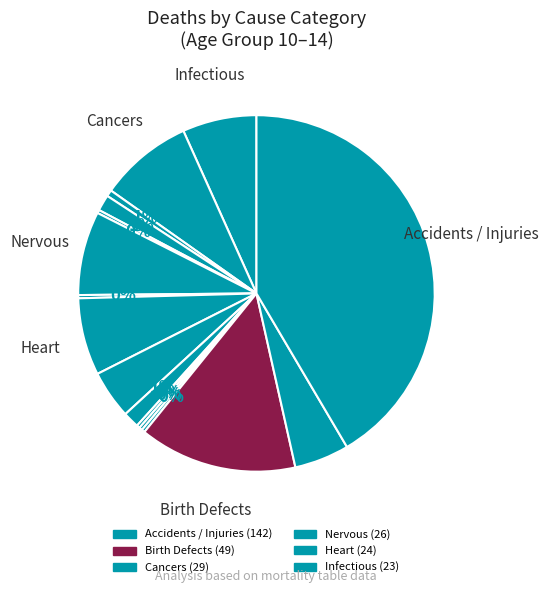

Rank the categories by value from highest to lowest.

Accidents / Injuries, Birth Defects, Cancers, Nervous, Heart, Infectious, Unspecified, Respiratory, Metabolic, Digestive, Blood, Mental, Ear, Skin, Bone, Genito-urinary, Eye, Pregnancy, Newborn, Disappearance